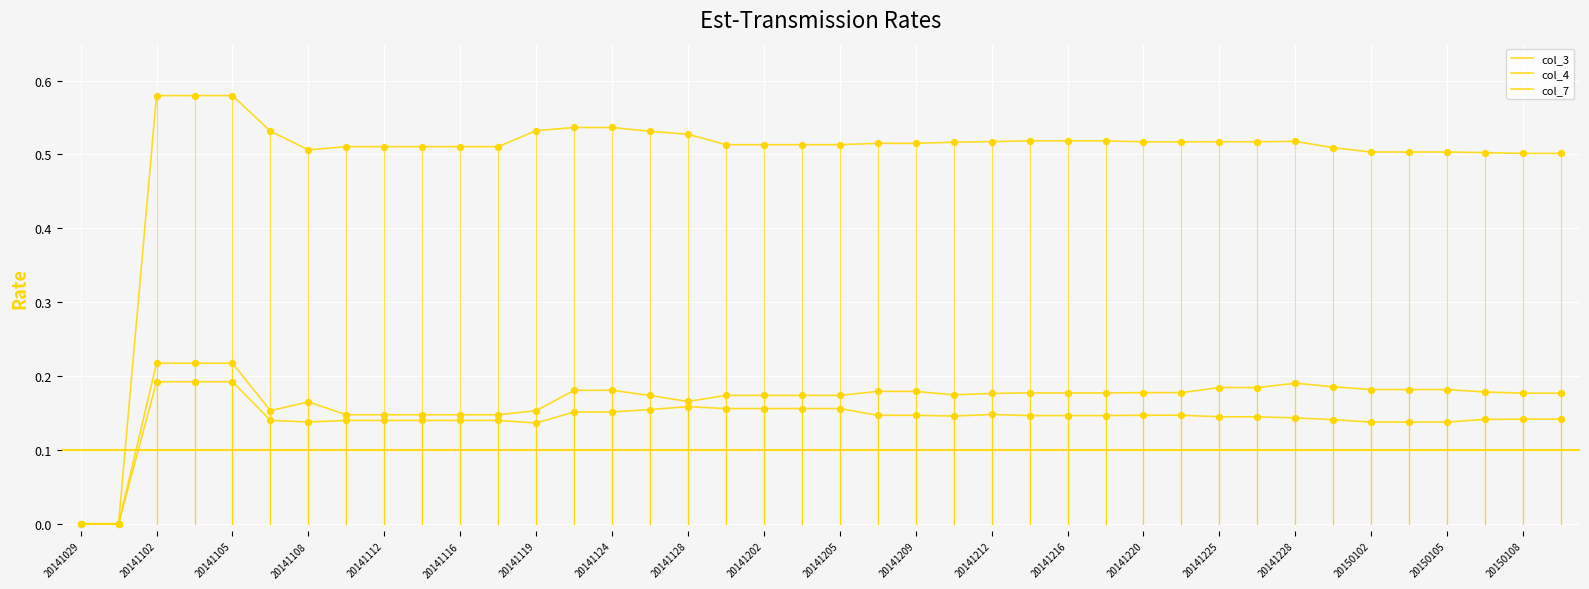

Is the value of col_4 at 20141216 greater than the value of col_7 at 20141202?

No